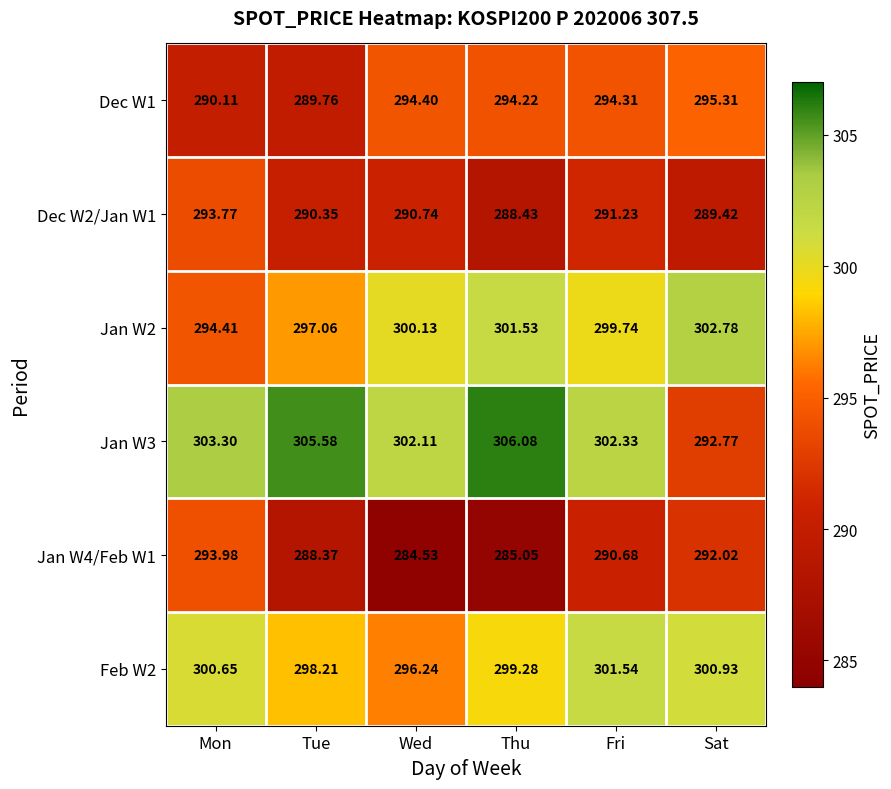

At which category does the chart reach its minimum across all series?

Wed